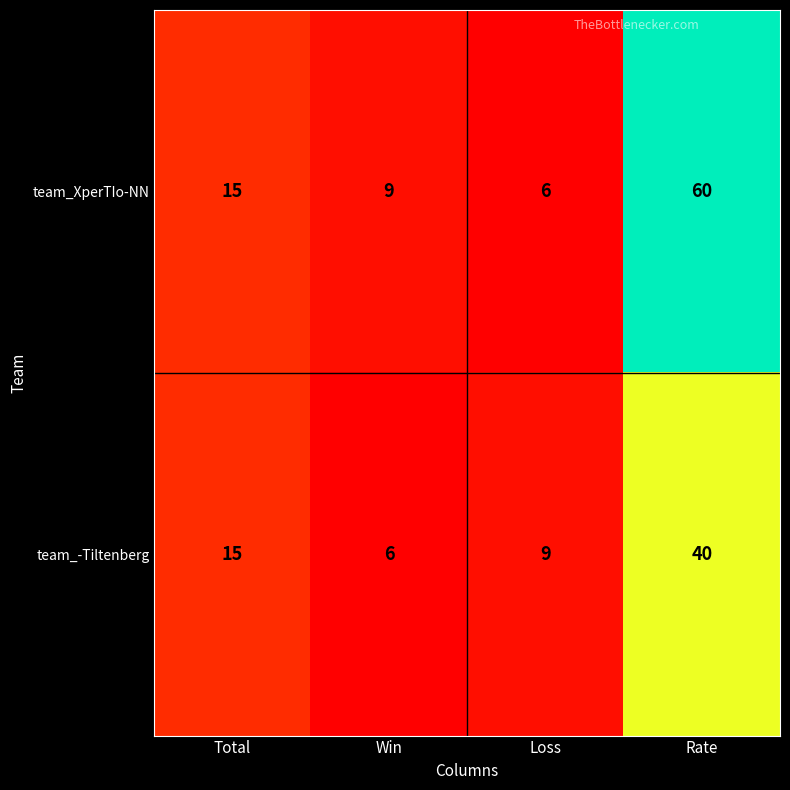

What is the sum of all team_XperTIo-NN values?

90